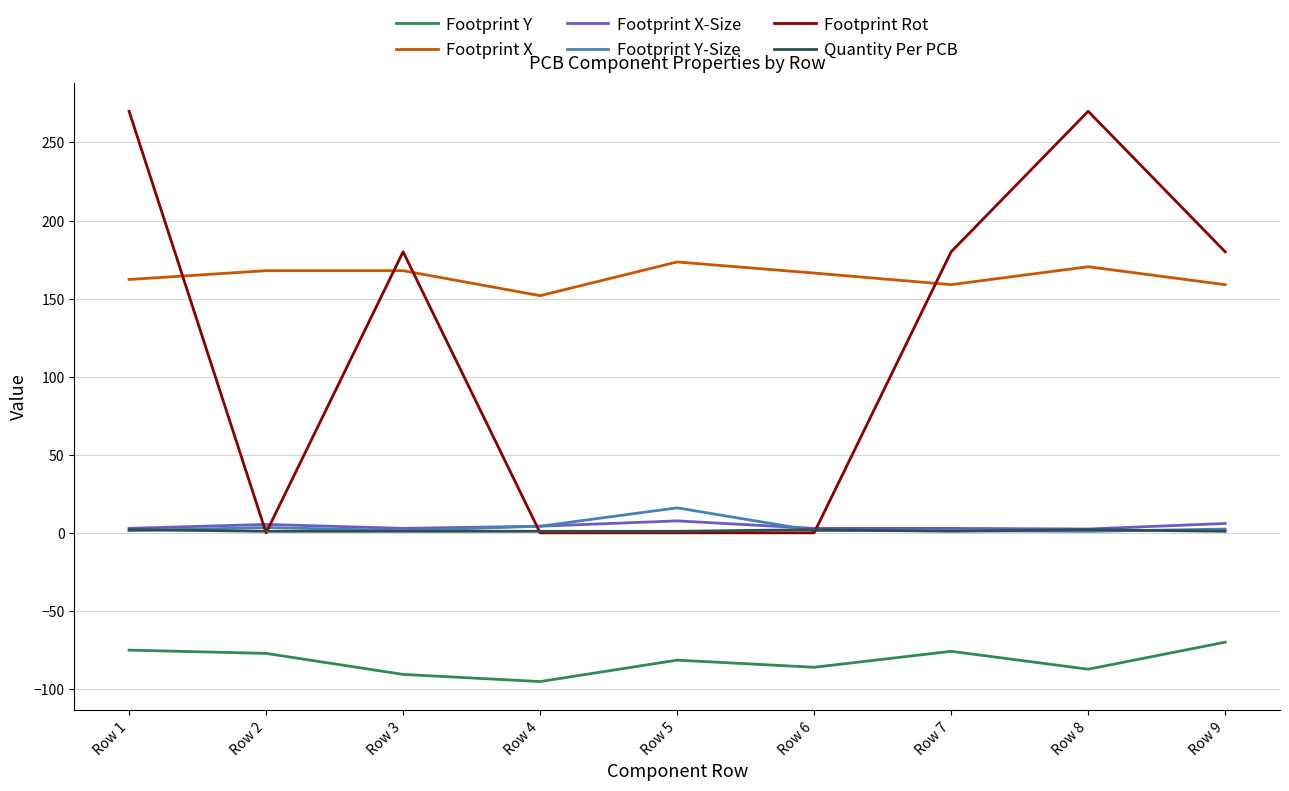

True or false: Footprint X-Size and Footprint X cross at least once.

False